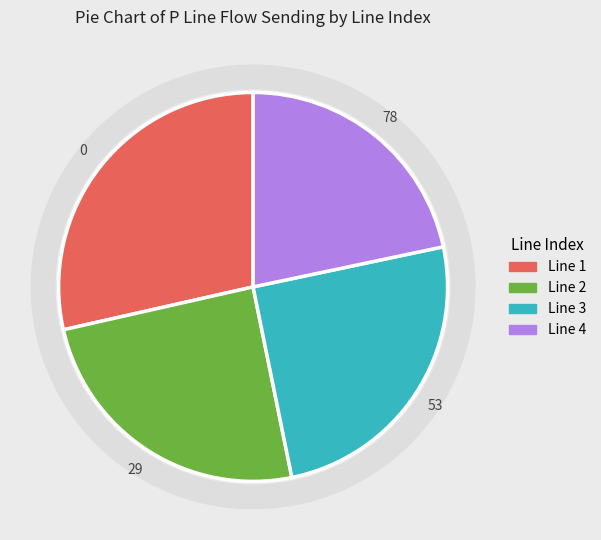

Is the sum of Line 1 and Line 2 greater than half?

Yes